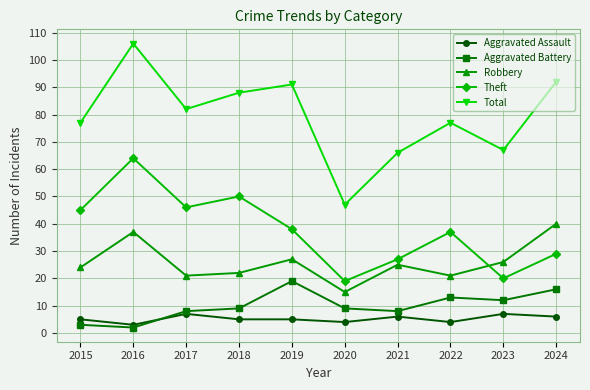

True or false: Aggravated Battery and Robbery intersect in this chart.

False